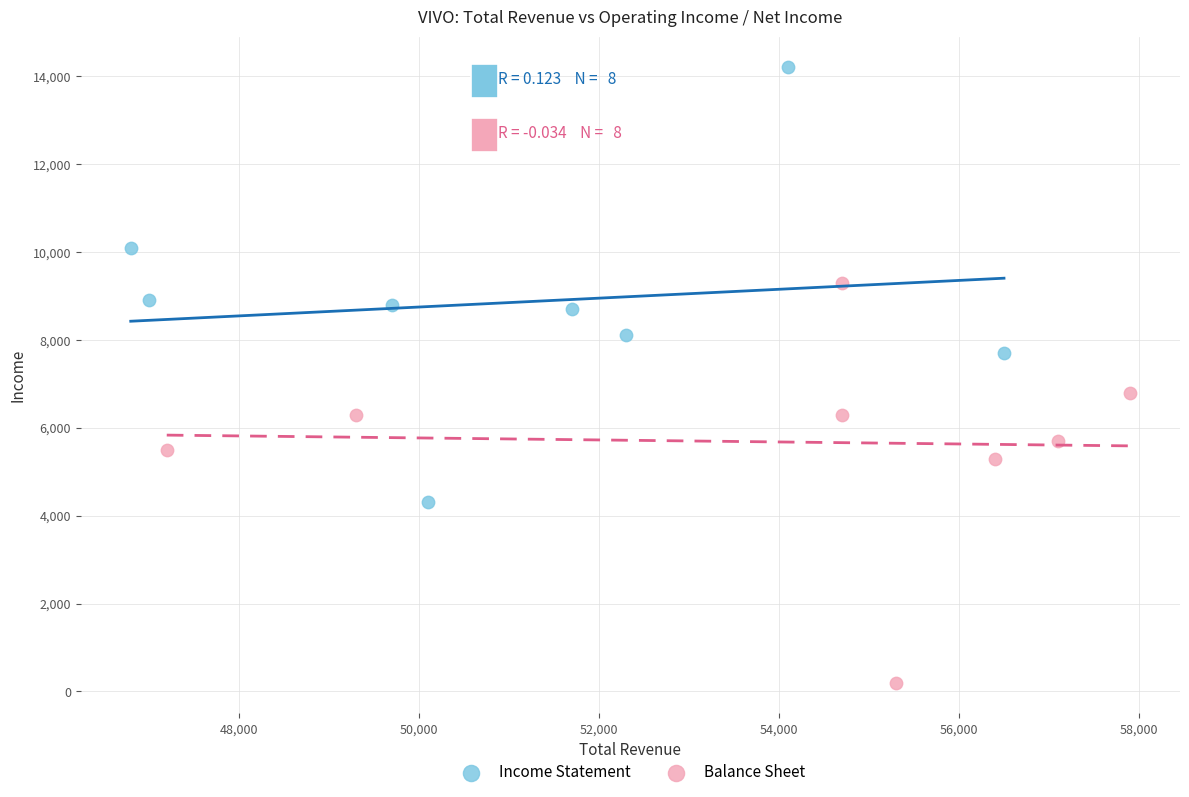

Which series reaches the maximum Y coordinate?

Income Statement